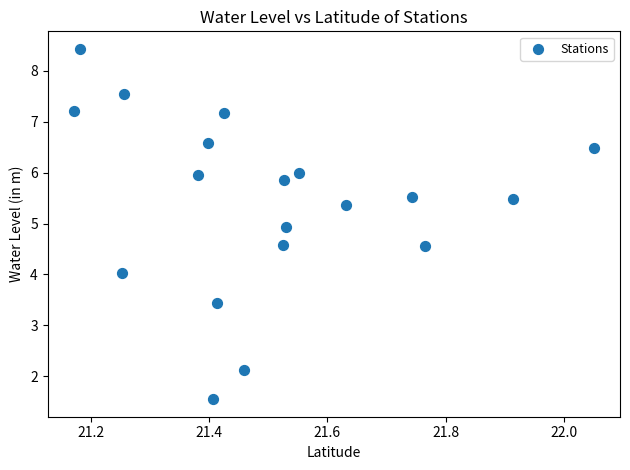

What is the range of X values (max minus min)?

0.9